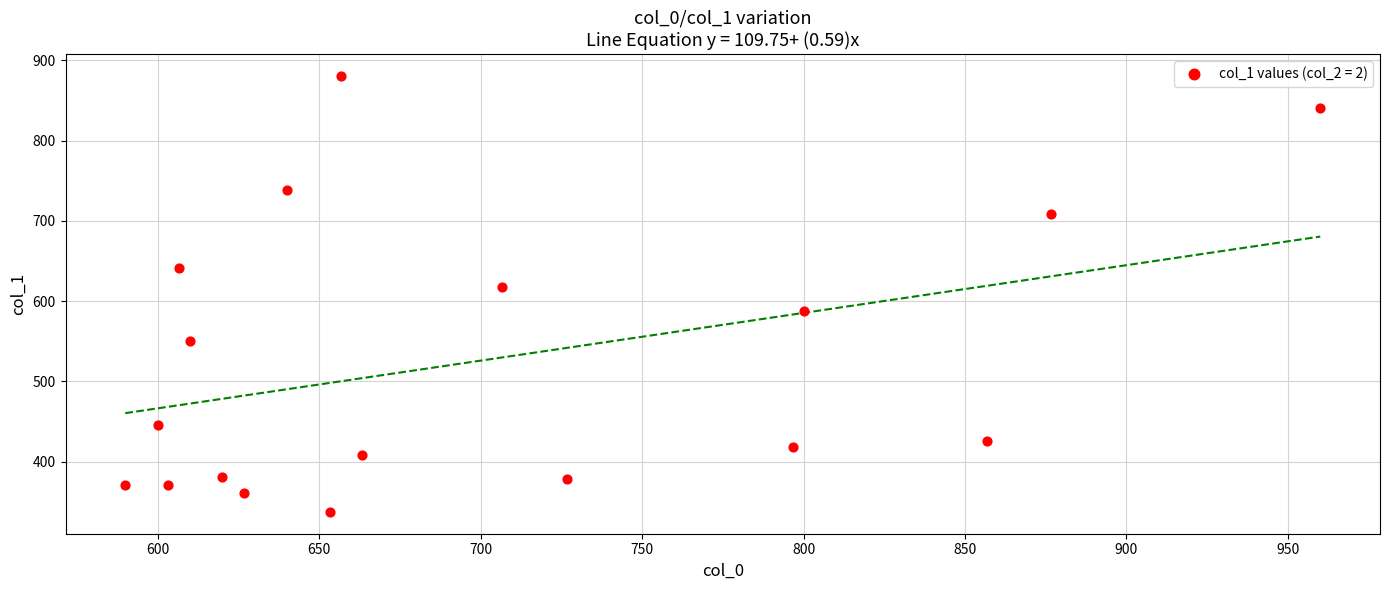

What Y value in the scatter plot is closest to 609?

617.6